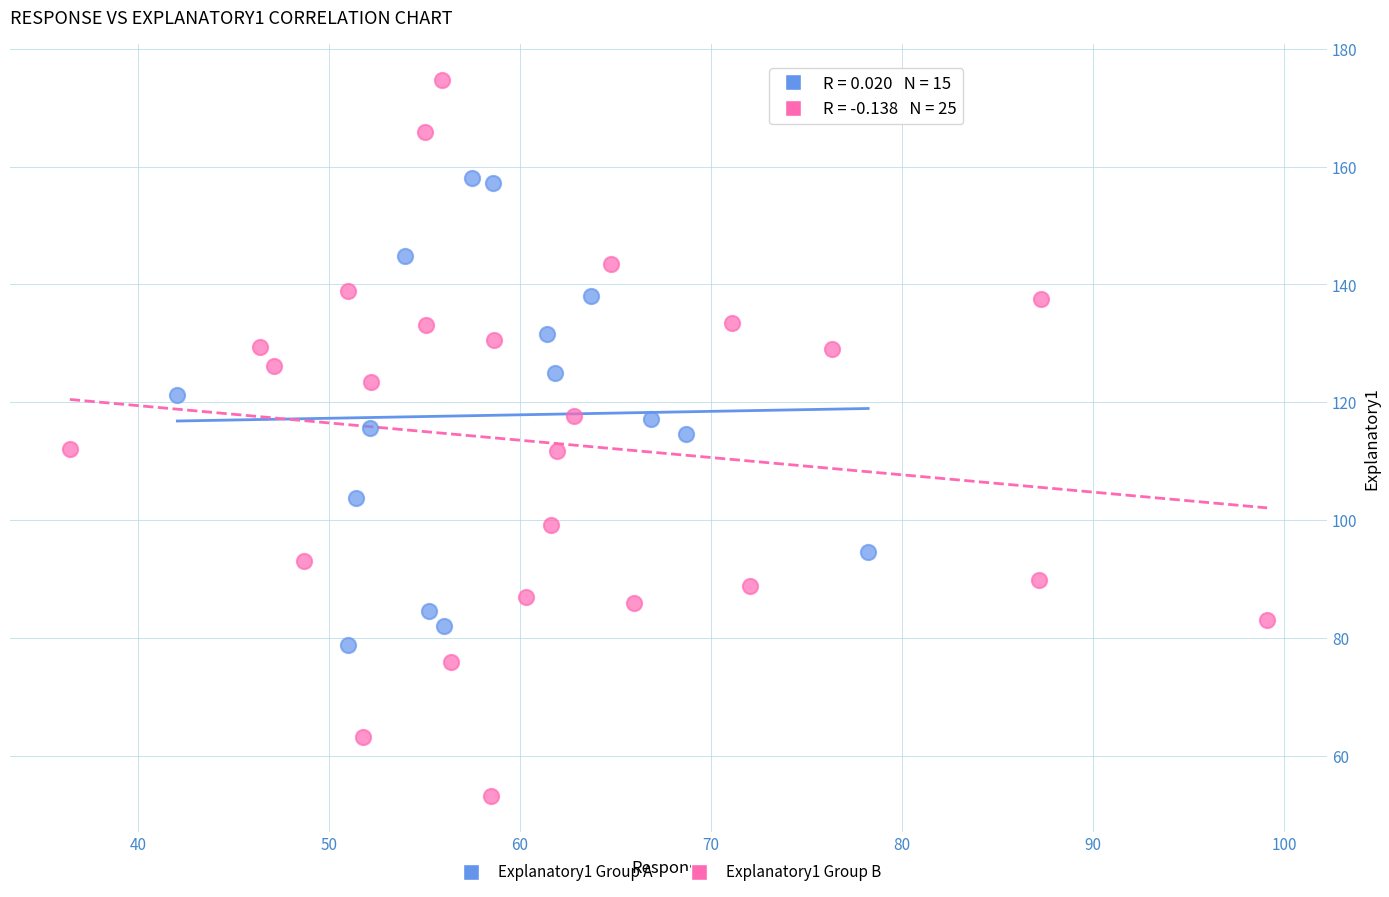

Which series has the widest spread of Y values?

Explanatory1 Group B